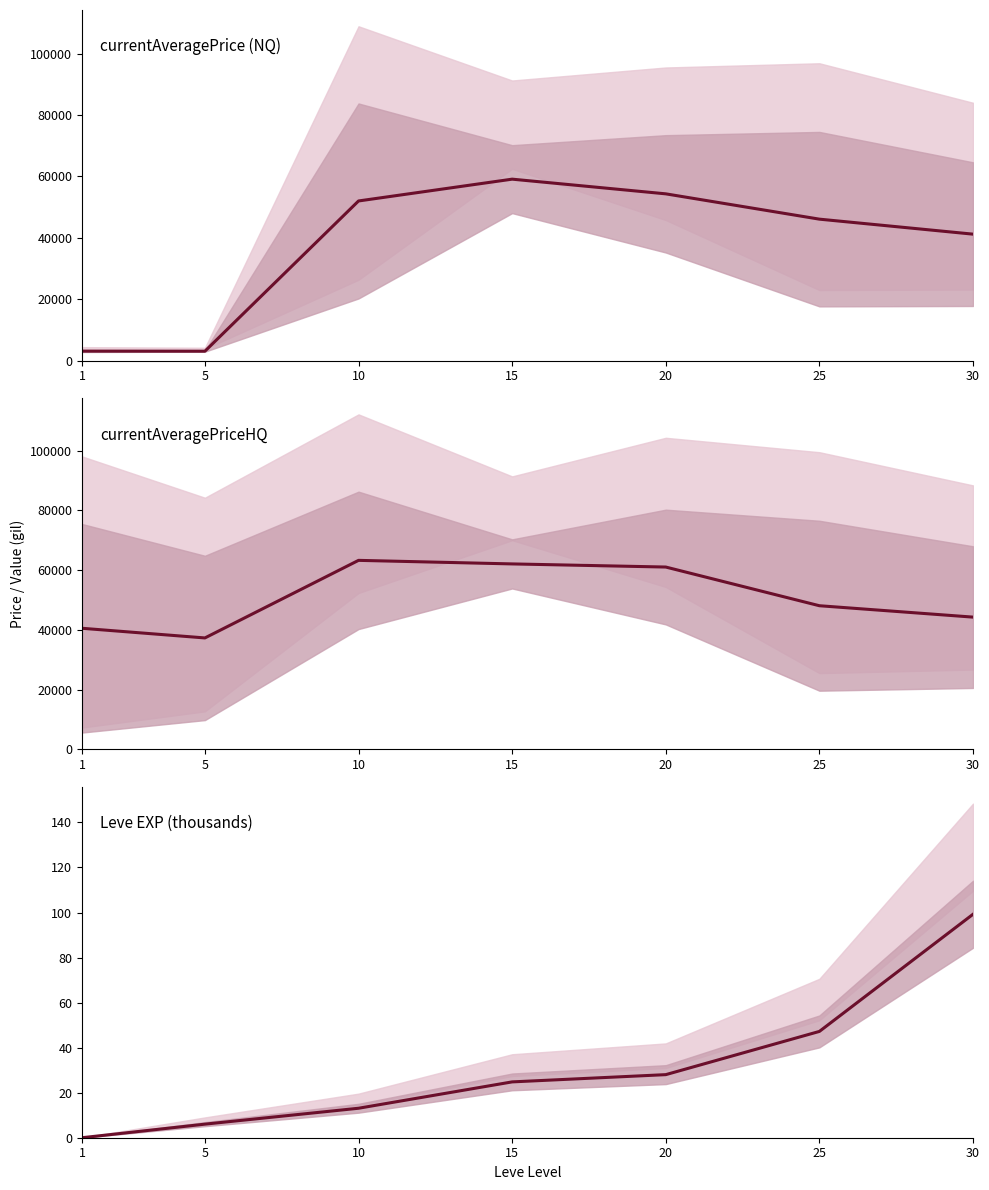

Which series changed the most between 1 and 15?

currentAveragePrice